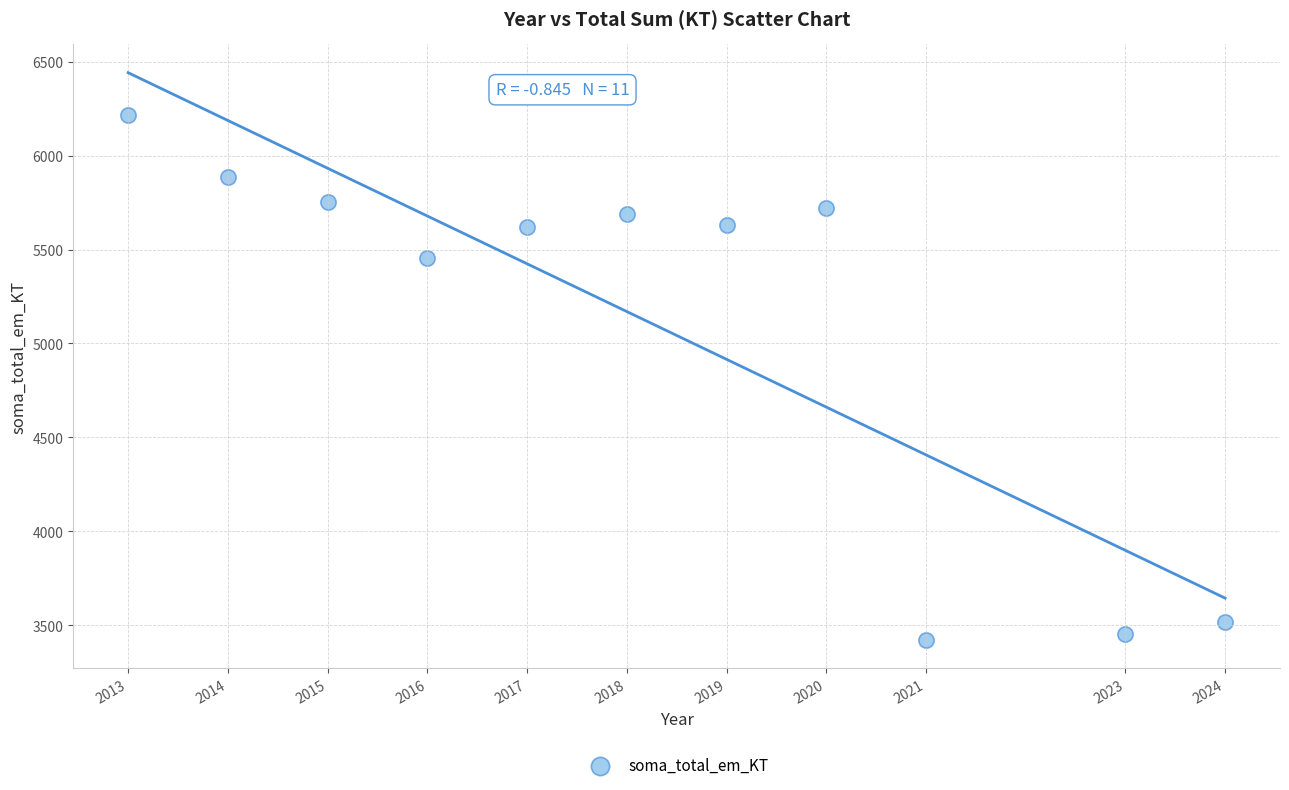

What is the average X value?

2018.2